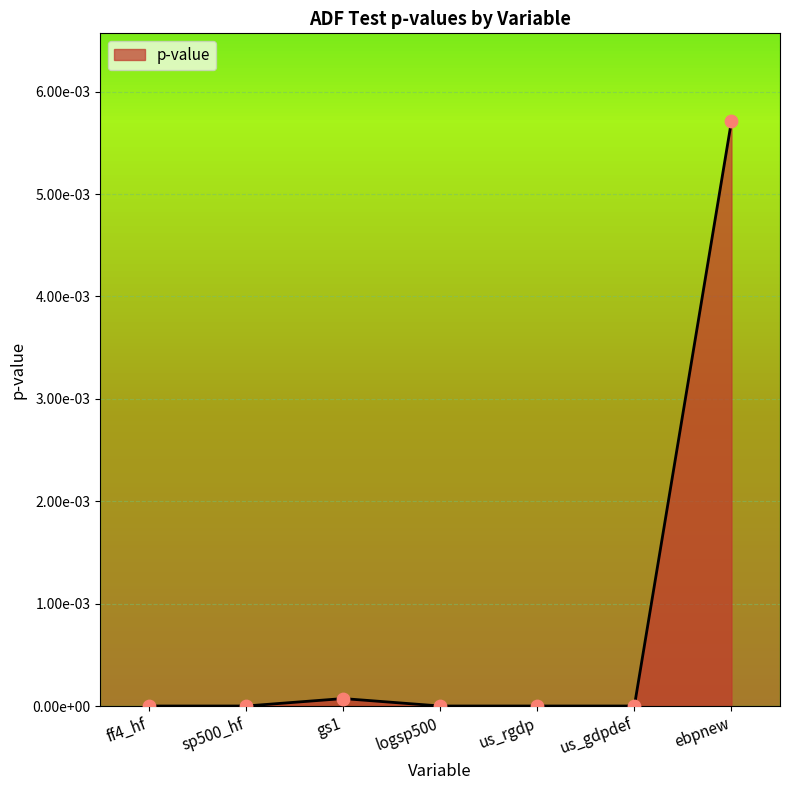

Between sp500_hf and gs1, which is larger?

gs1